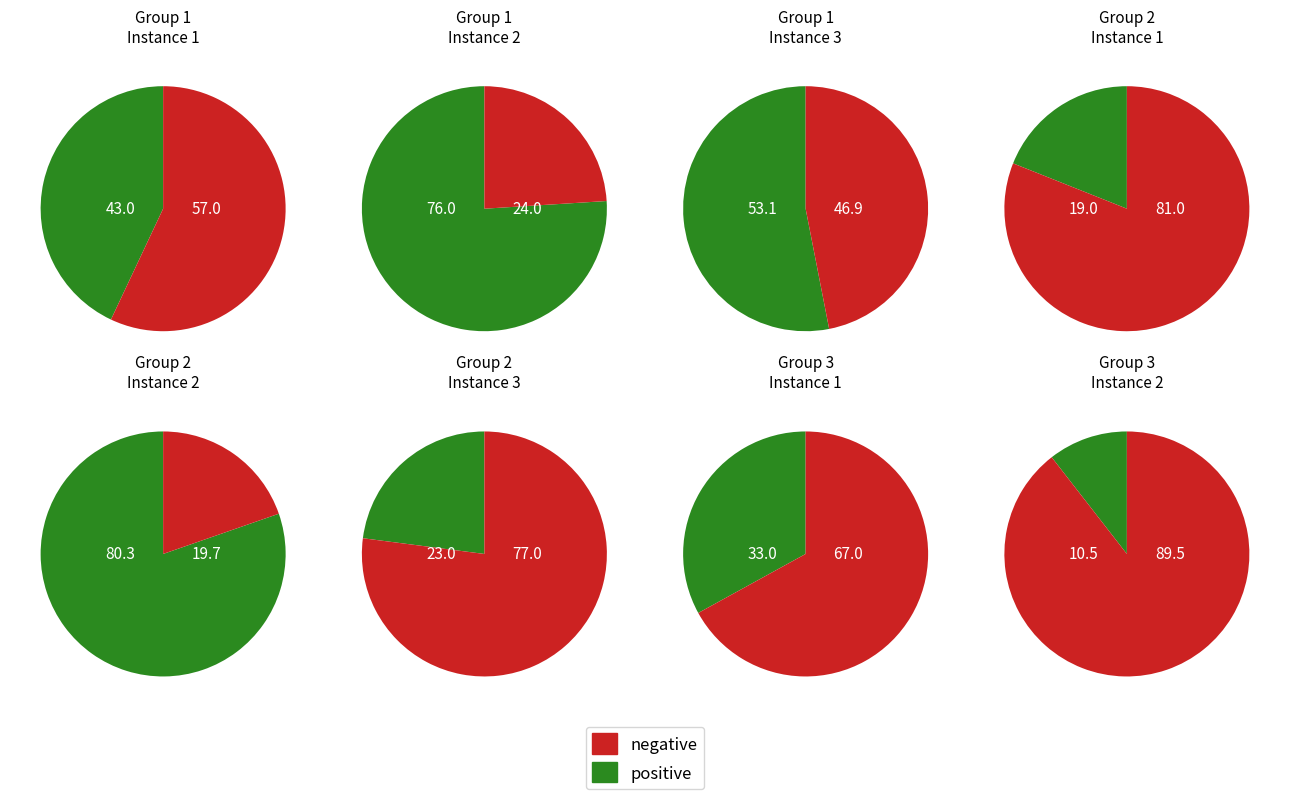

How many segments does this pie chart have?

2